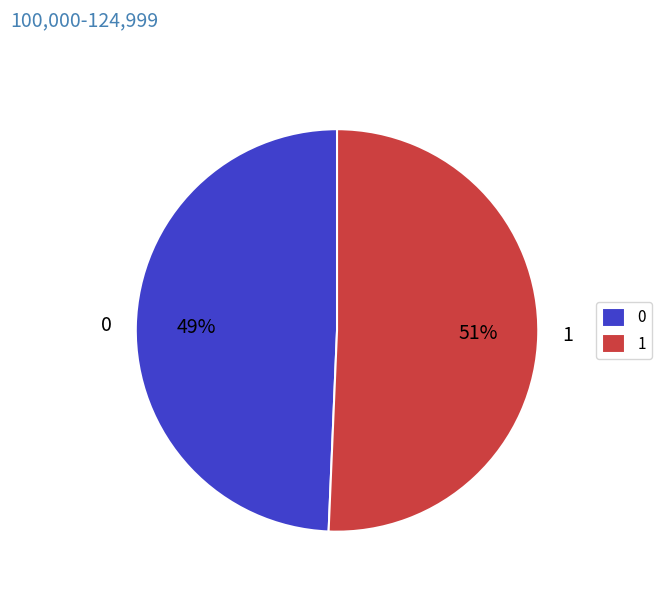

What percentage is the 1 slice, to the nearest percent?

51%